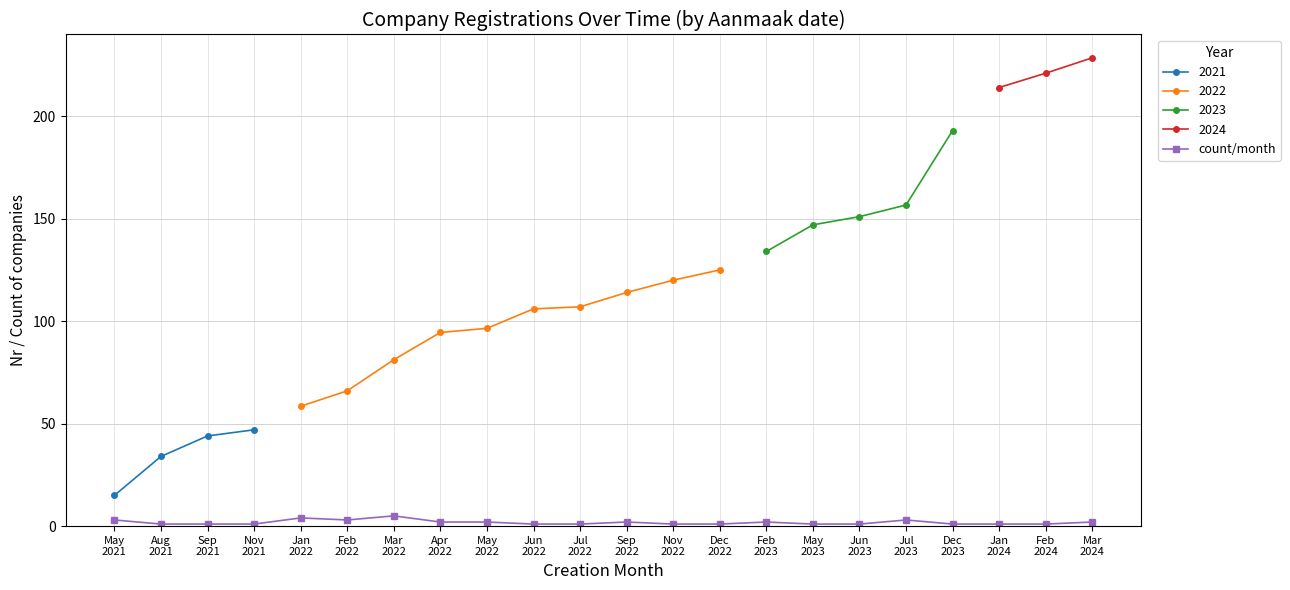

What is the approximate value at May
2023?

1